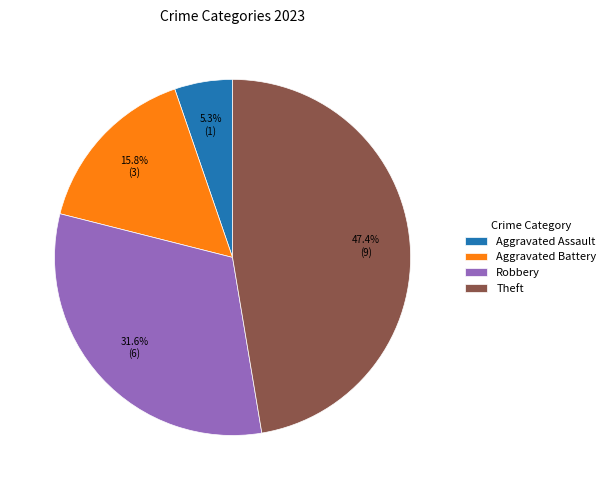

How many segments does this pie chart have?

4